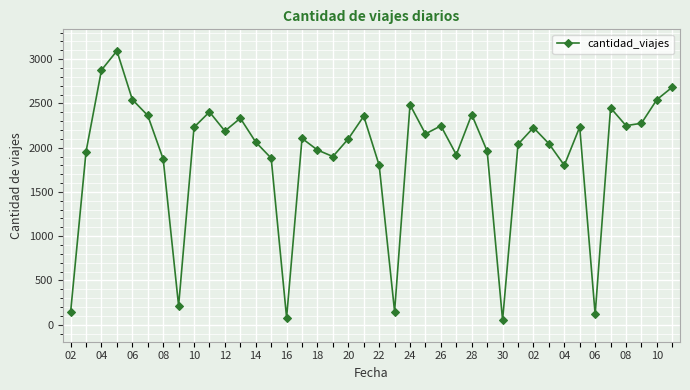

What is the maximum value shown in the chart?

3094